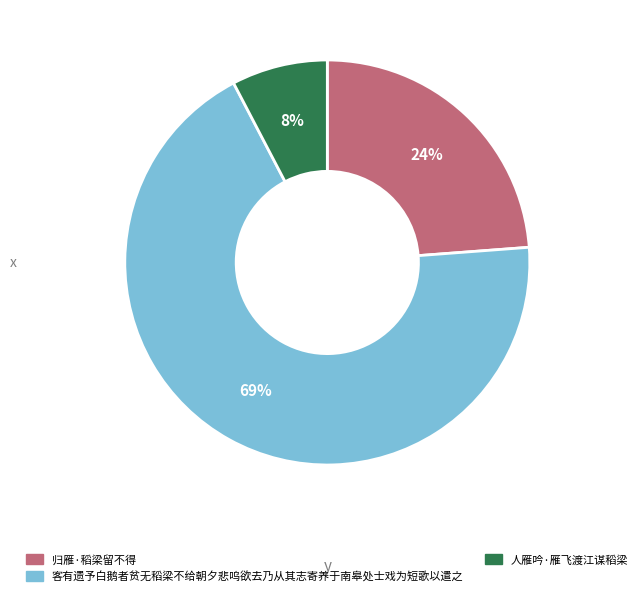

True or false: 人雁吟·雁飞渡江谋稻梁 accounts for 8% of the total.

True